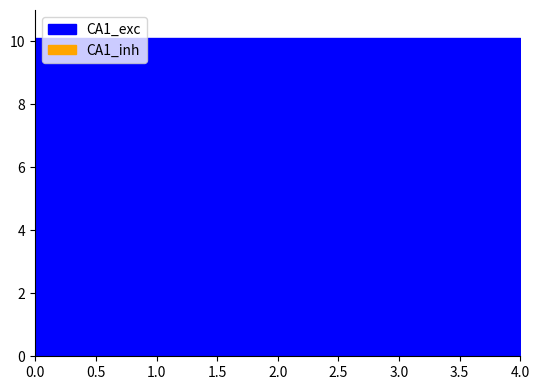

What is the smallest value displayed?

10.1